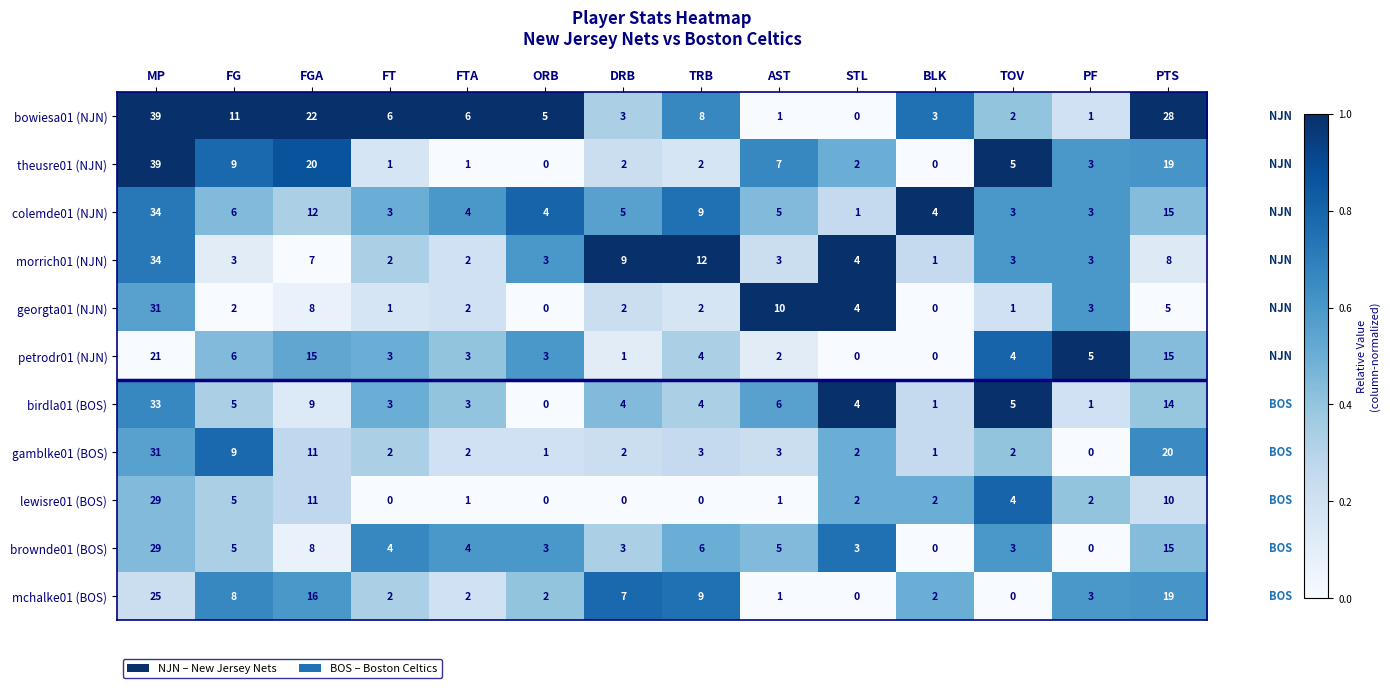

Which category has the highest value in the lewisre01 (BOS) series?

MP